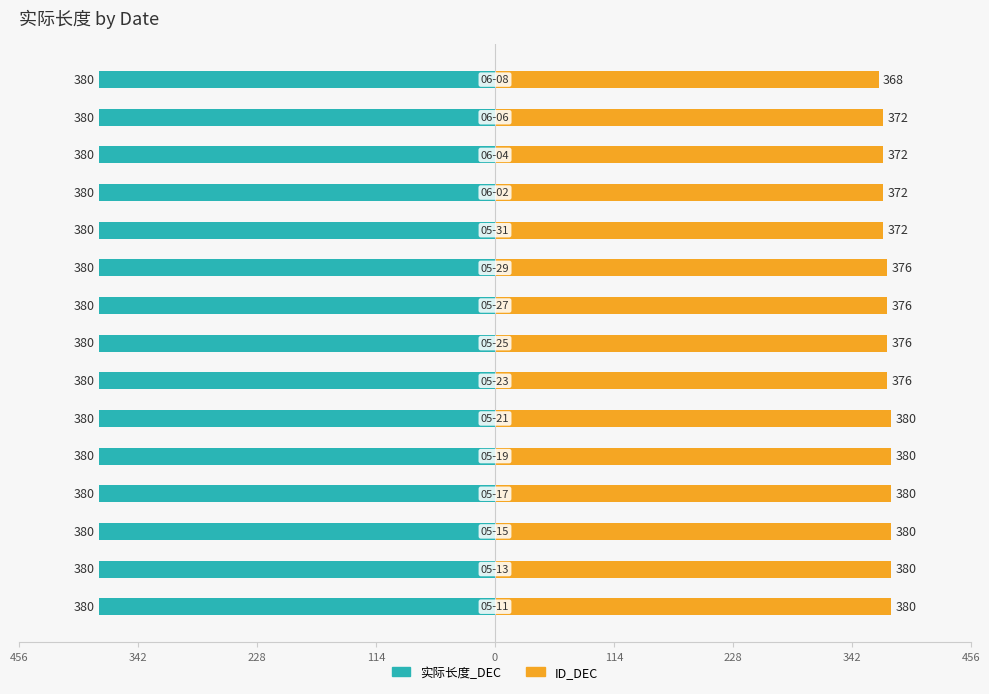

Does the chart contain any negative values?

No